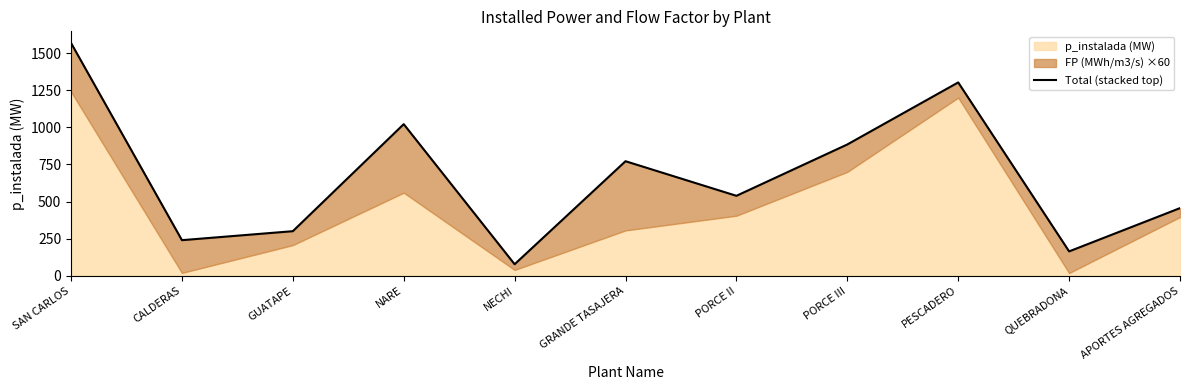

What is the average value?

666.0